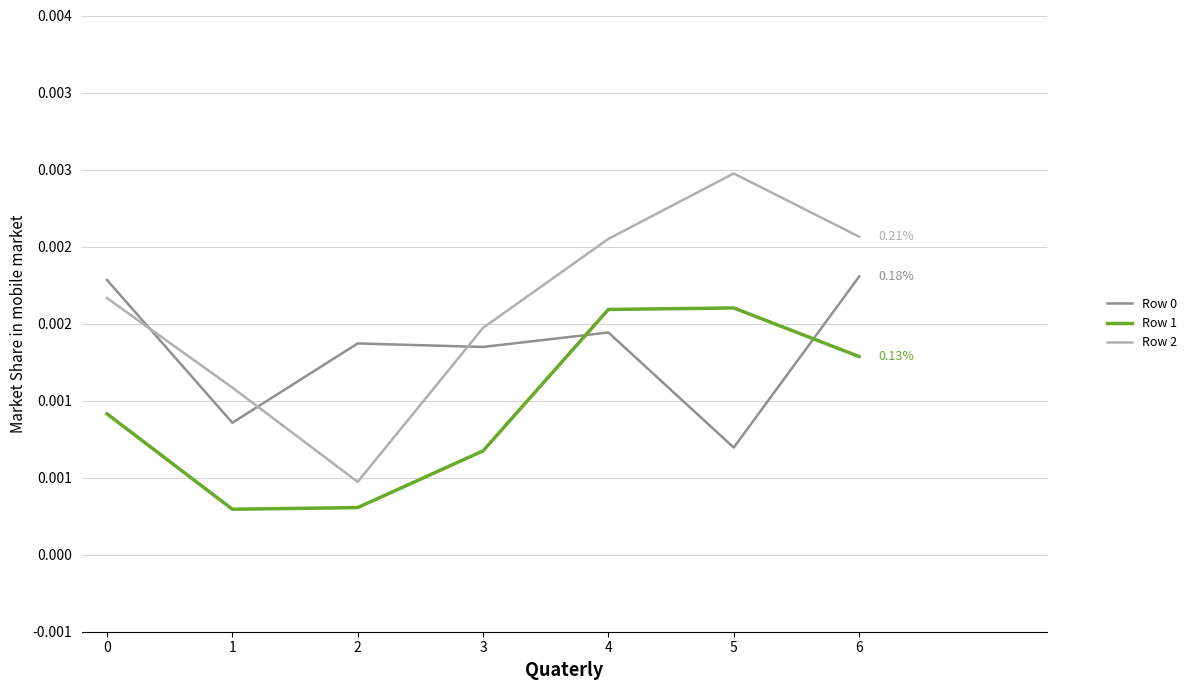

List the series in order of their overall mean, lowest first.

Row 1, Row 0, Row 2